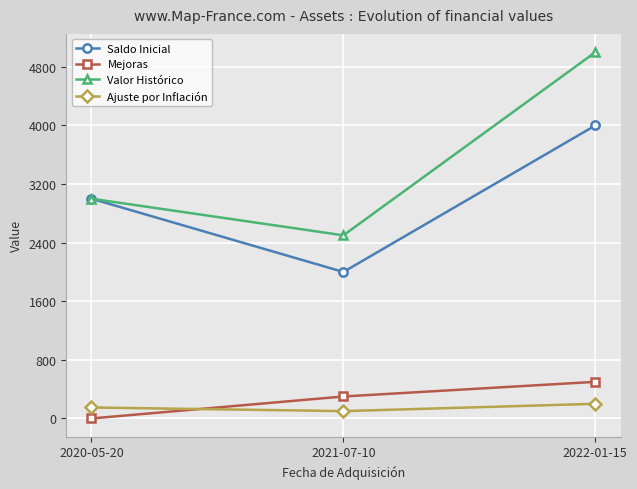

What is the minimum value for Saldo Inicial?

2000